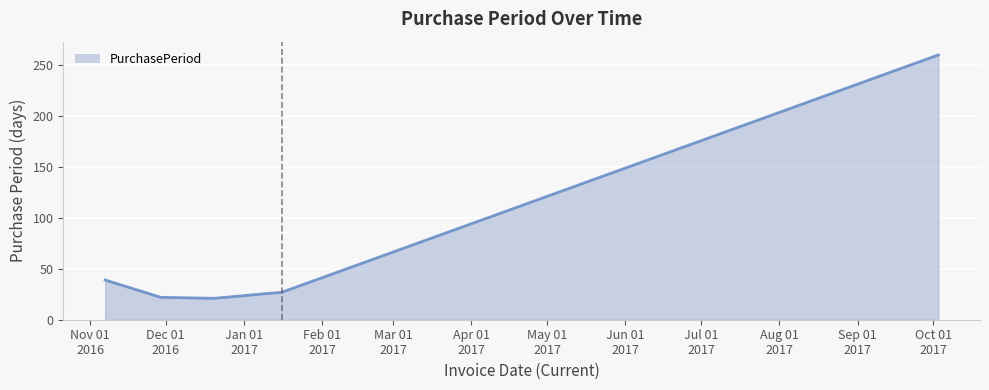

What is the difference between the maximum and second lowest values?

238